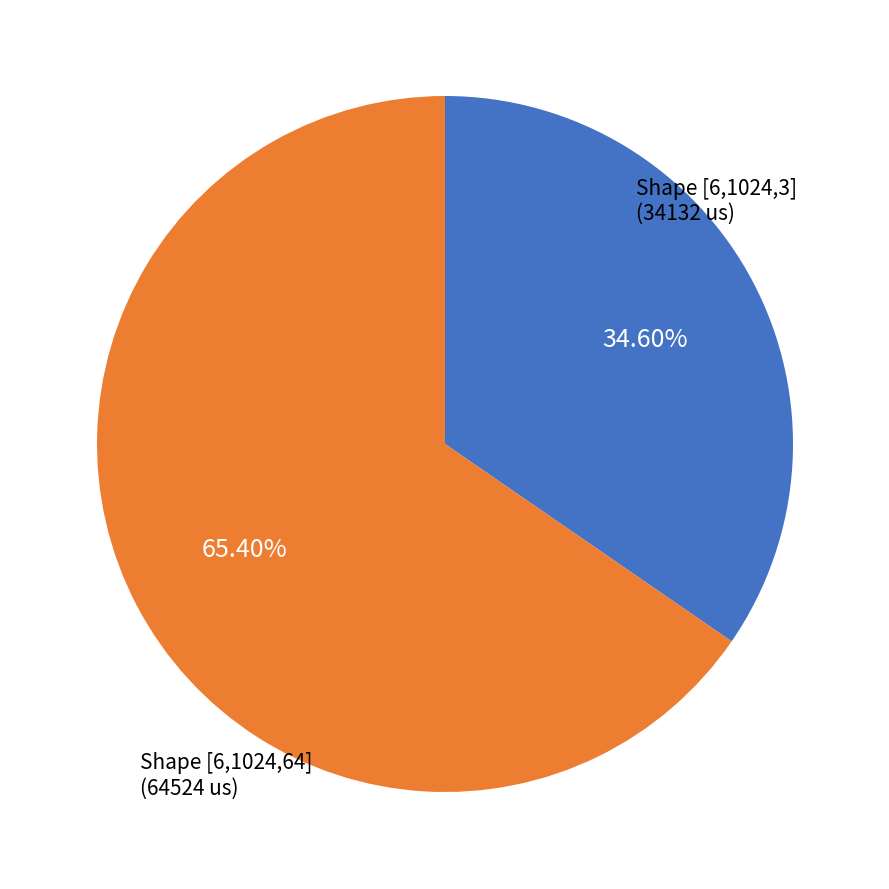

Is there any slice that represents more than half of the pie?

Yes